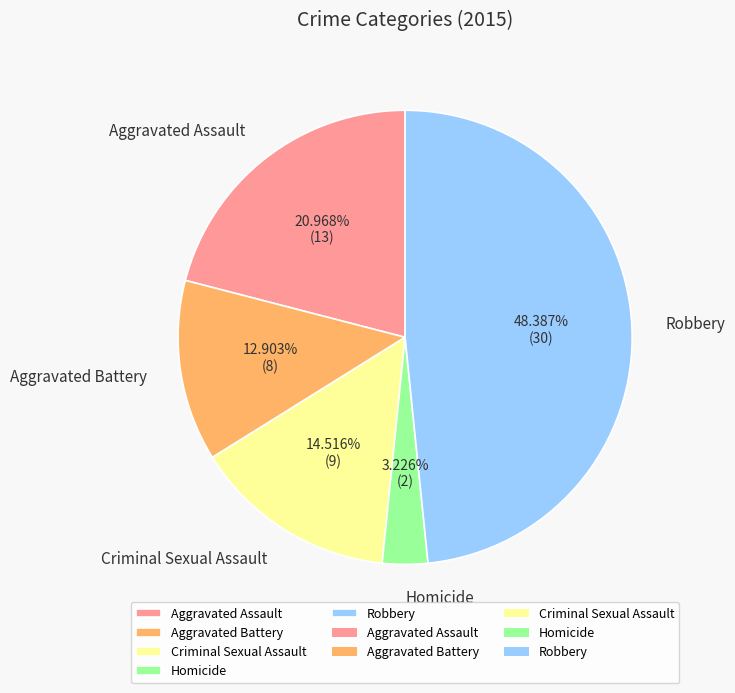

How many slices are in this pie chart?

5